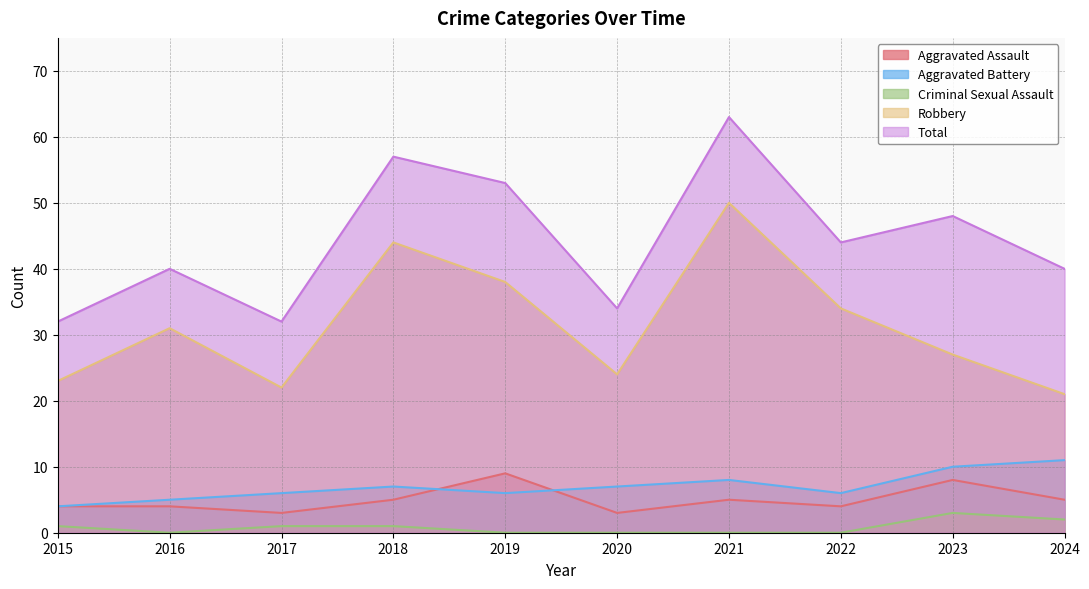

Where does the Aggravated Battery series first go above 7?

2021